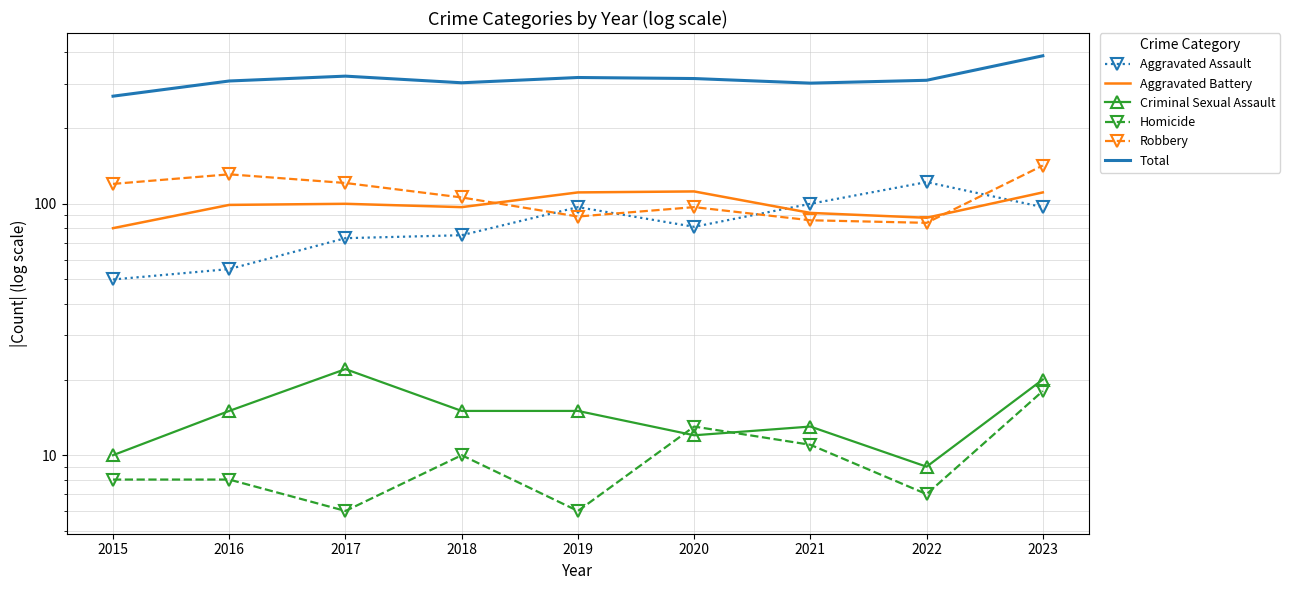

Reading left to right, list all the values displayed in this chart.

Aggravated Assault: 50	55	73	75	97	81	100	122	97
Aggravated Battery: 80	99	100	97	111	112	92	88	111
Criminal Sexual Assault: 10	15	22	15	15	12	13	9	20
Homicide: 8	8	6	10	6	13	11	7	18
Robbery: 120	131	121	106	89	97	86	84	142
Total: 268	308	322	303	318	315	302	310	388